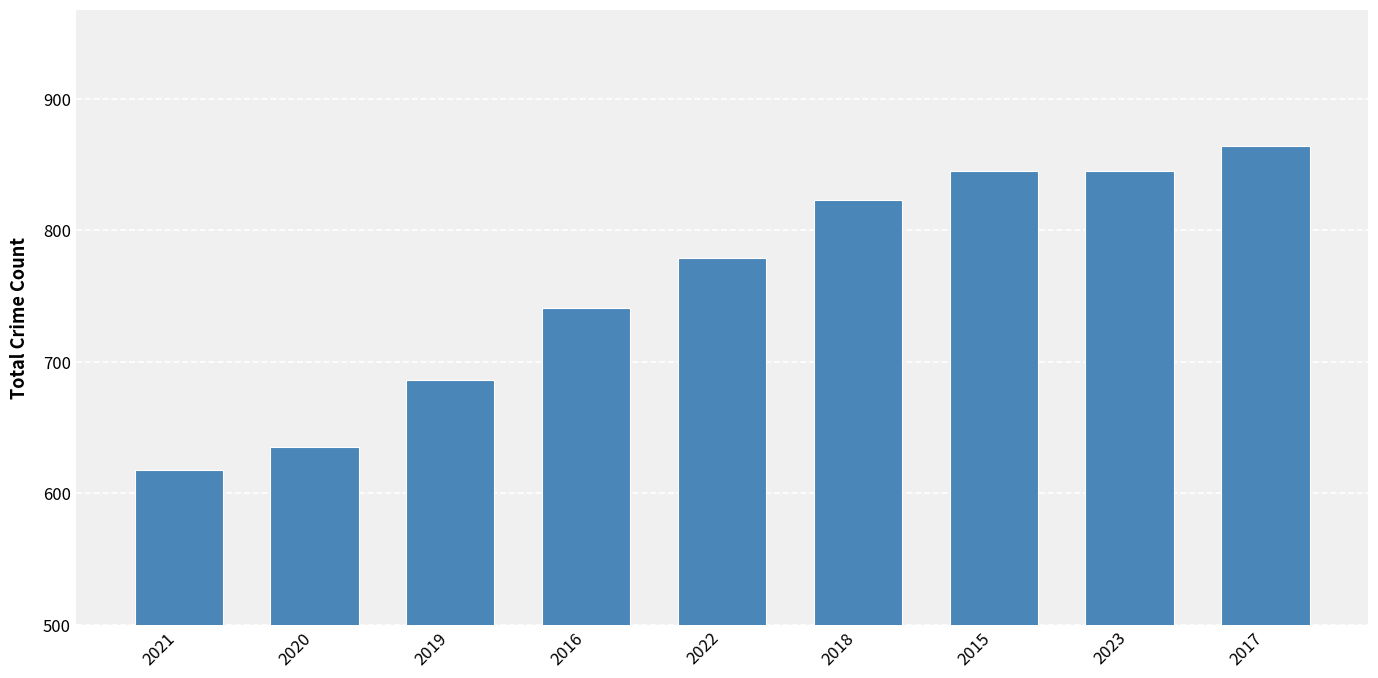

Read the value at 2015, to the nearest 50.

850